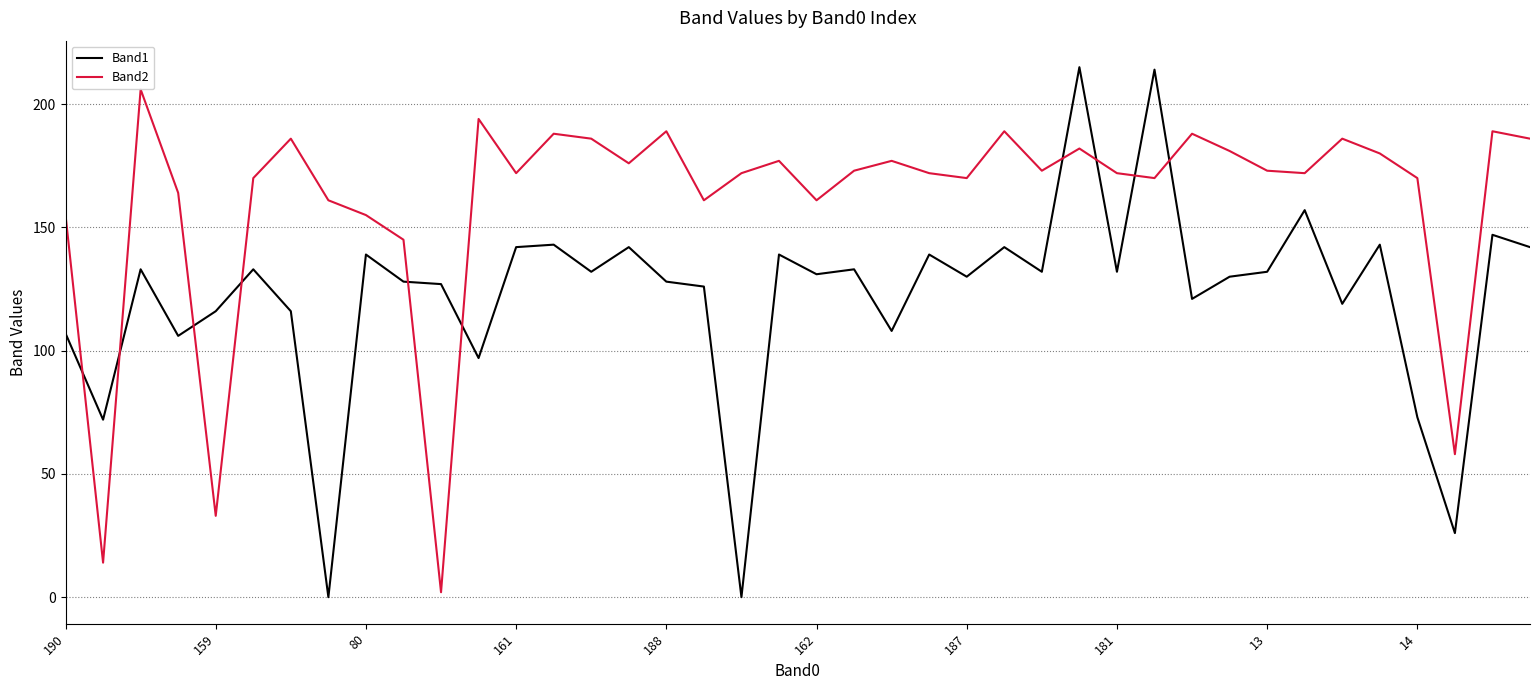

What is the greatest value displayed?

215